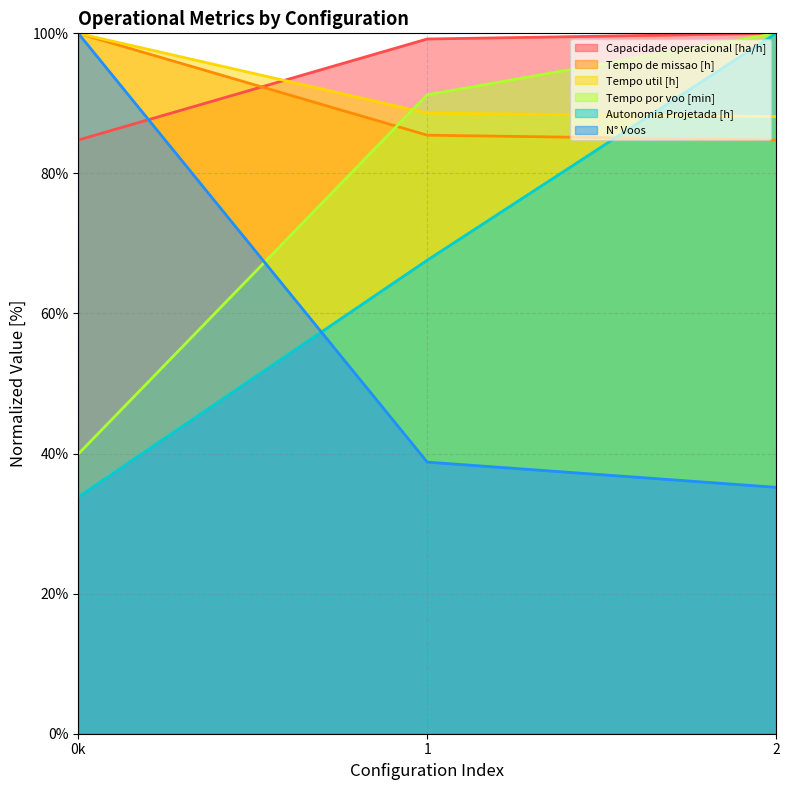

What is the difference between the N° Voos values at 0k and 1?

61.2